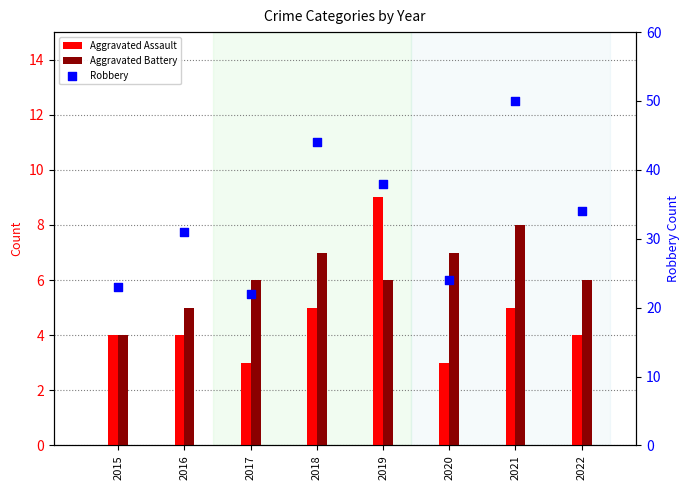

At which category is the sum across all series the highest?

2021